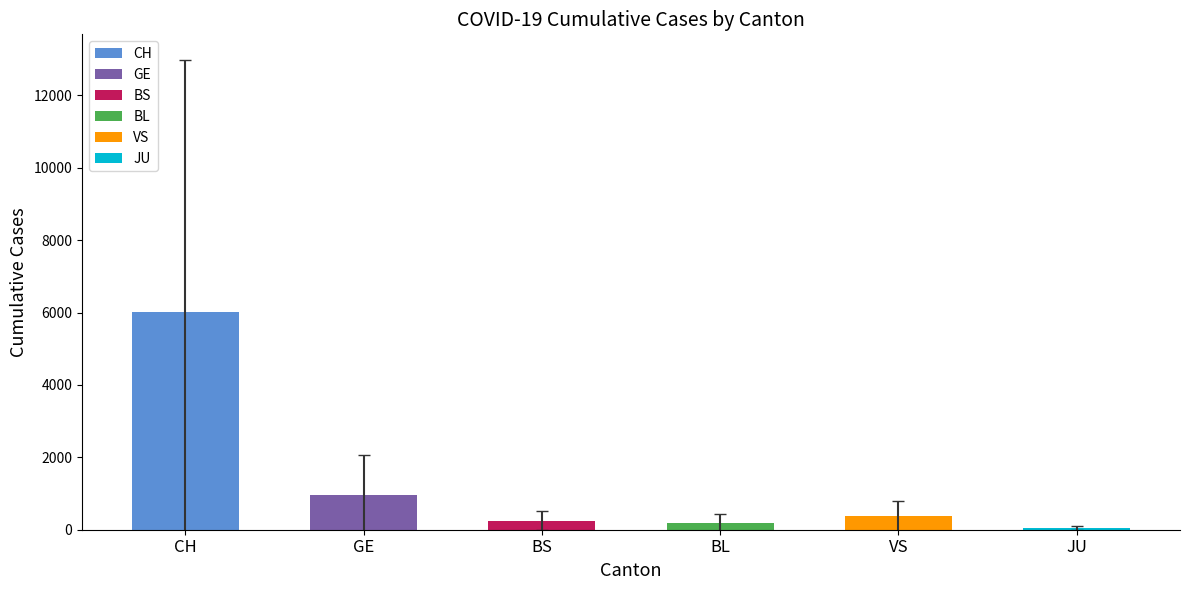

What is the difference between the second highest and second lowest values in the JU series?

149